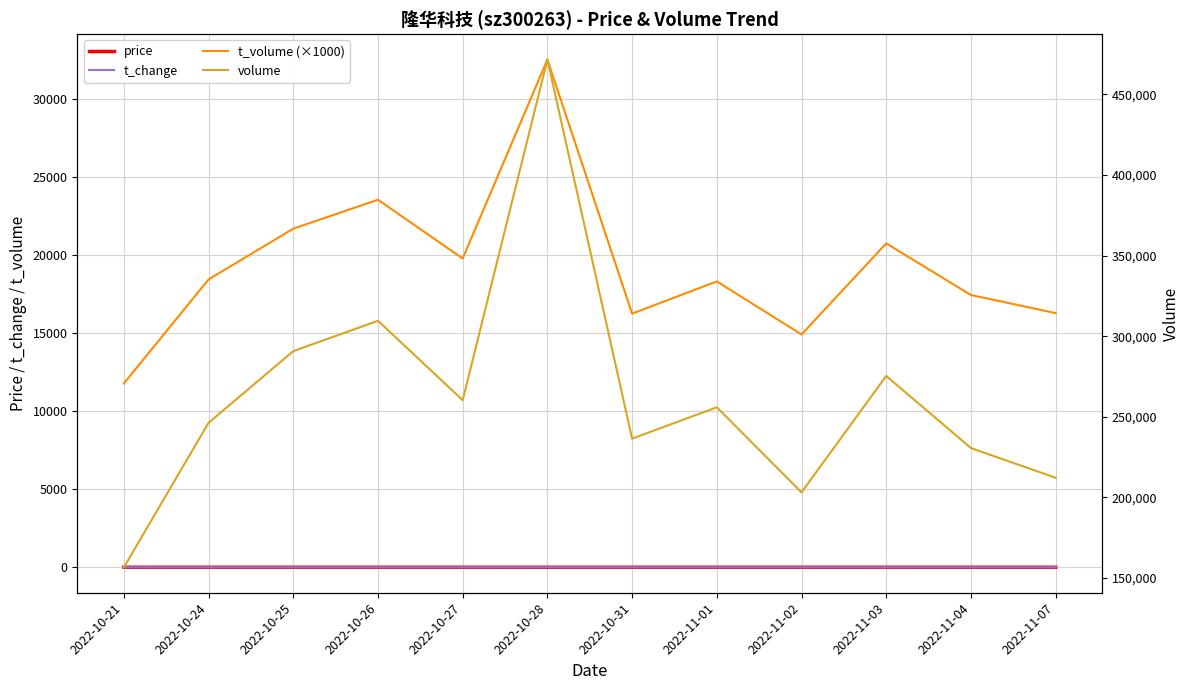

At 2022-11-03, list the series in order from largest to smallest.

volume, t_volume (×1000), price, t_change